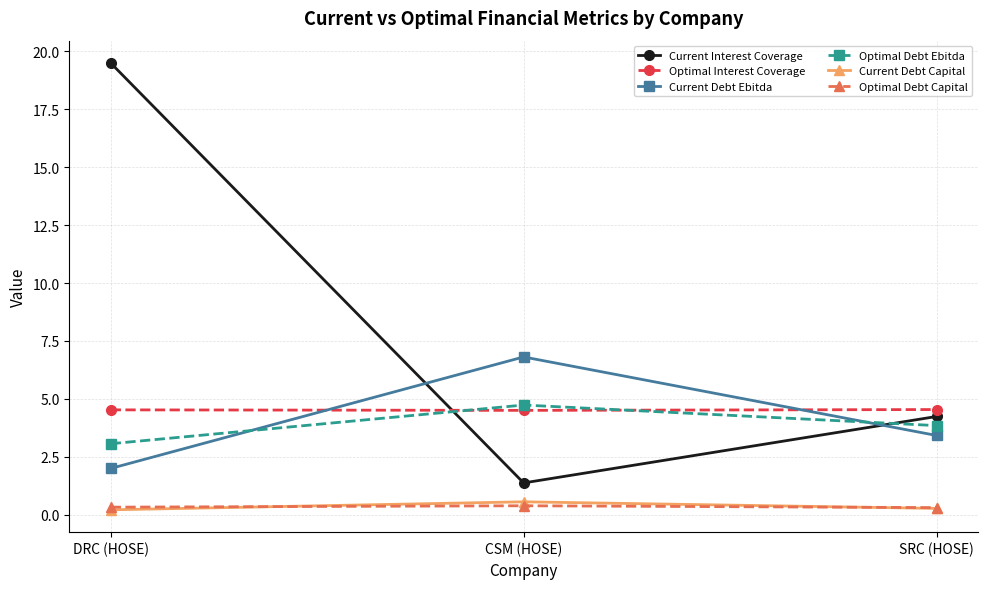

What is the average value of the Current Interest Coverage series?

8.4